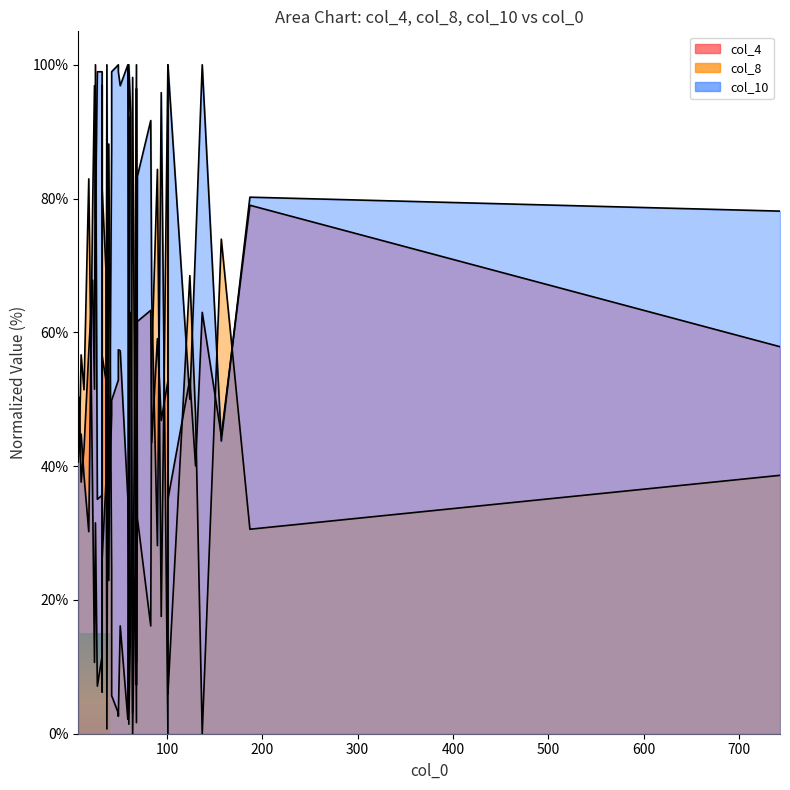

List the series in order of their overall mean, lowest first.

col_8 line, col_4 line, col_10 line